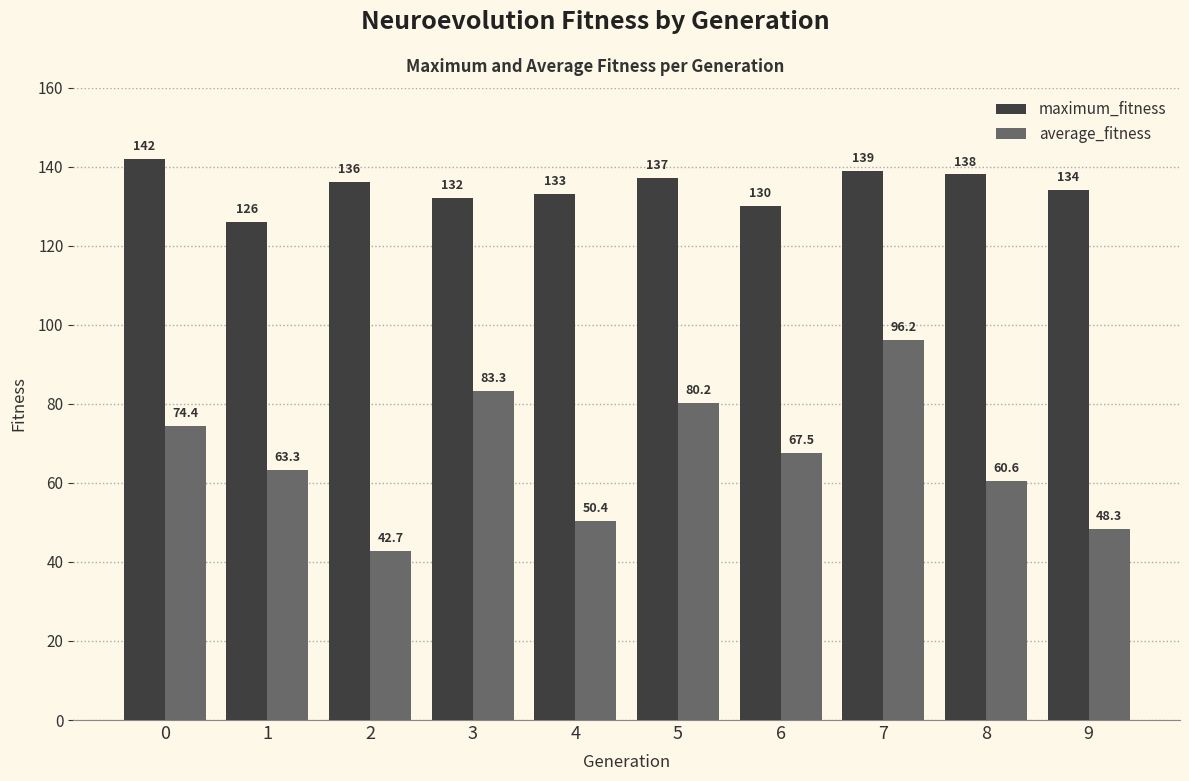

At which label does average_fitness reach its peak?

7